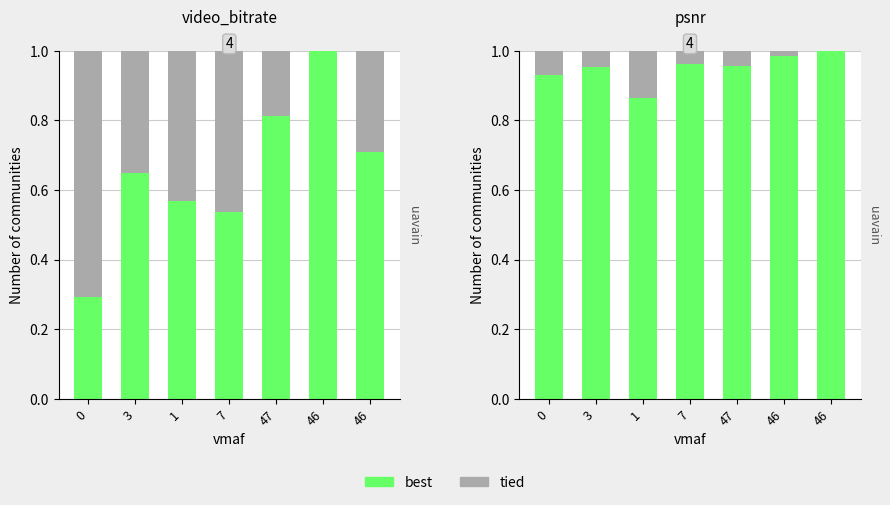

What is the value of the best bar at the 2nd from the left?

1.0